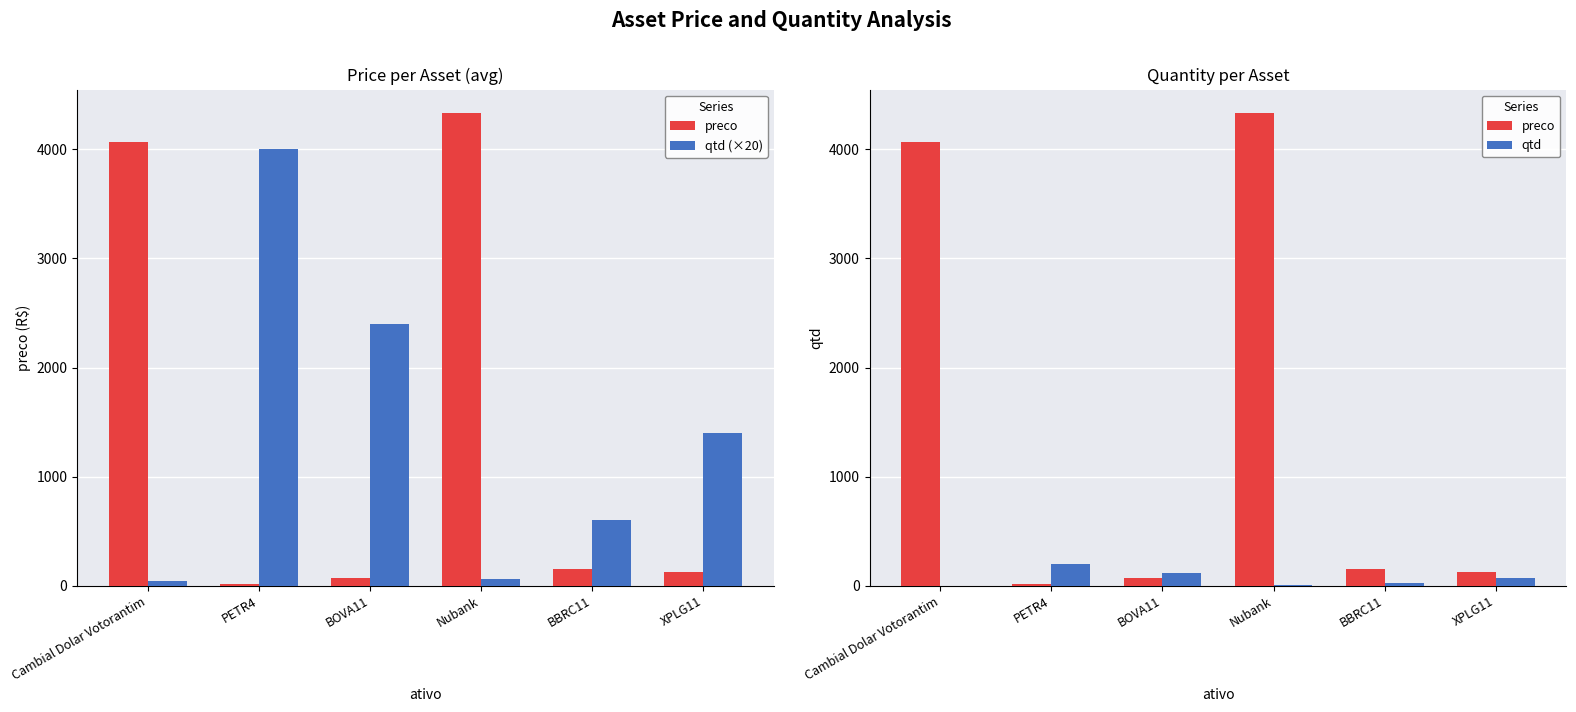

Which category has the lowest value in the qtd (×20) series?

Cambial Dolar Votorantim